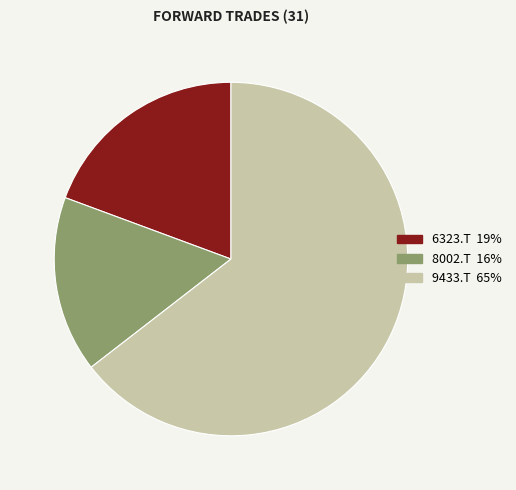

Which category has the smallest portion of the pie?

8002.T